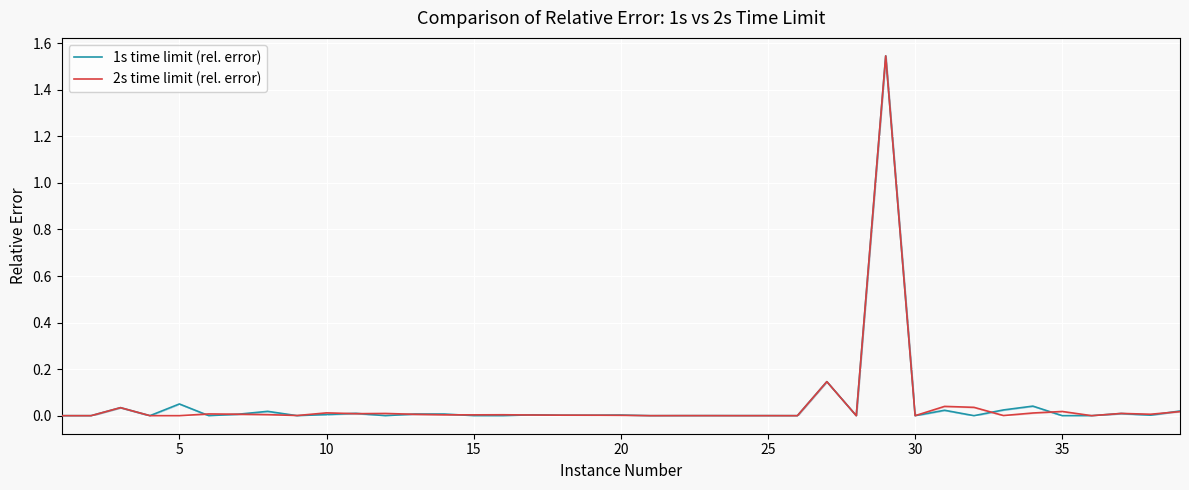

The 2s time limit (rel. error) series shows -0.7 at 35. True or false?

False